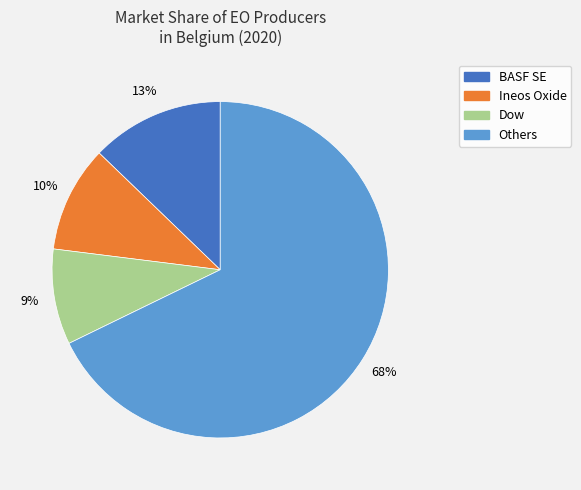

Count the number of slices in the pie.

4